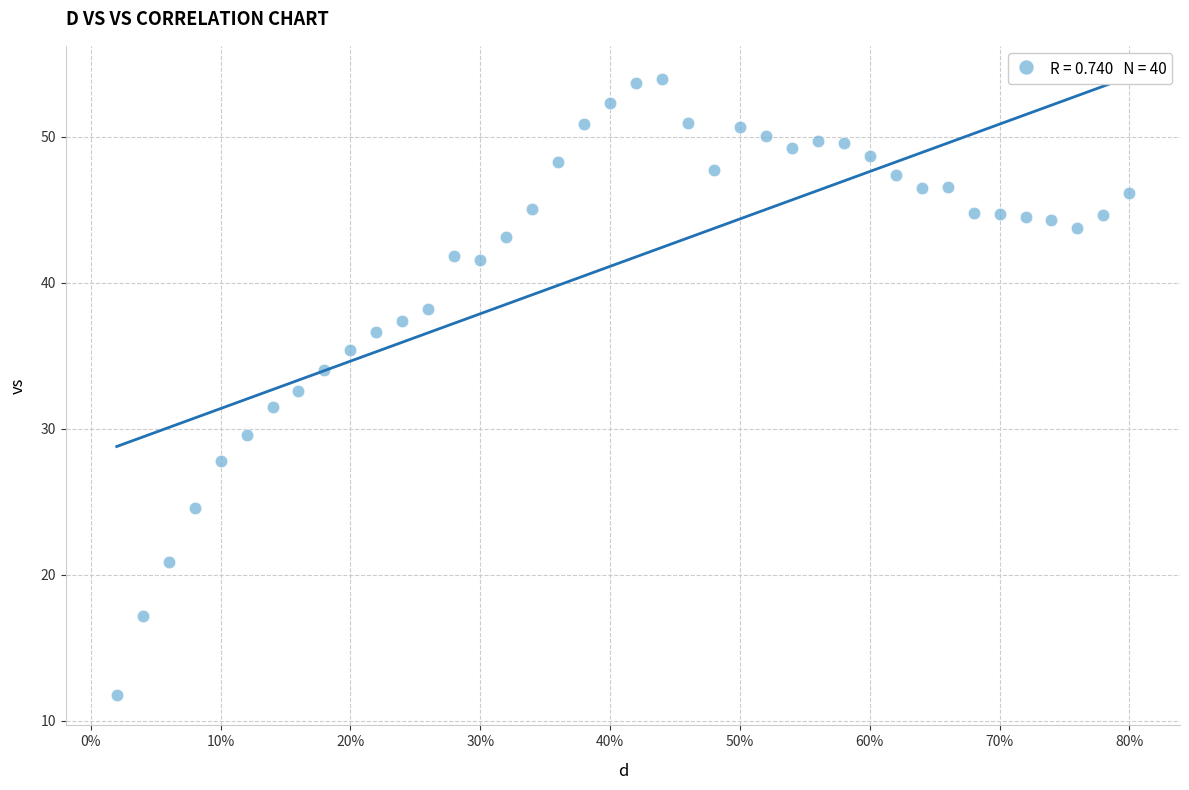

What is the range of X values (max minus min)?

0.8